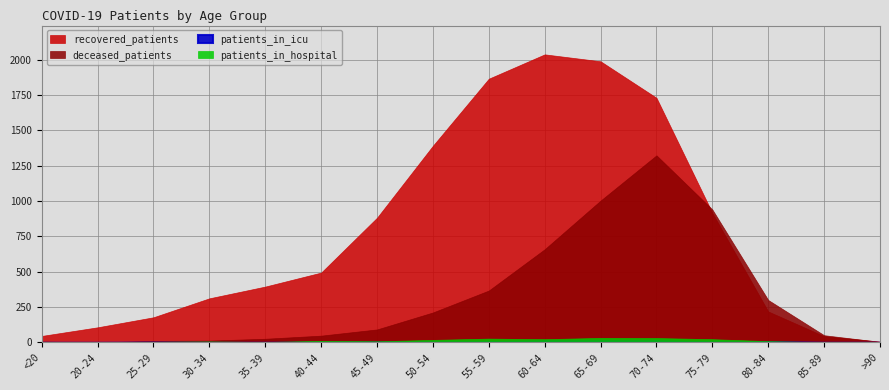

Which series changed the most between 45-49 and 55-59?

recovered_patients